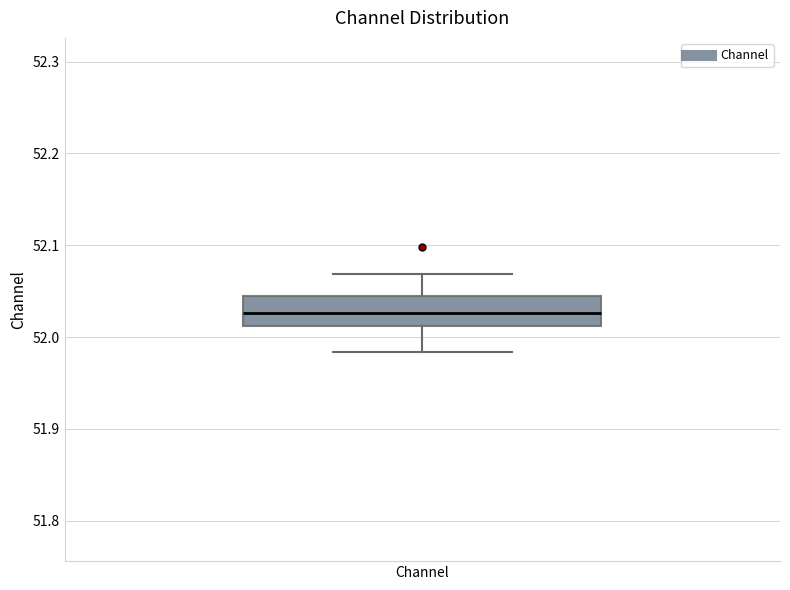

Where does the median line of the box for Channel sit on the y-axis? The values are not printed on the chart, so give them approximately, as read against the axis.

52.03